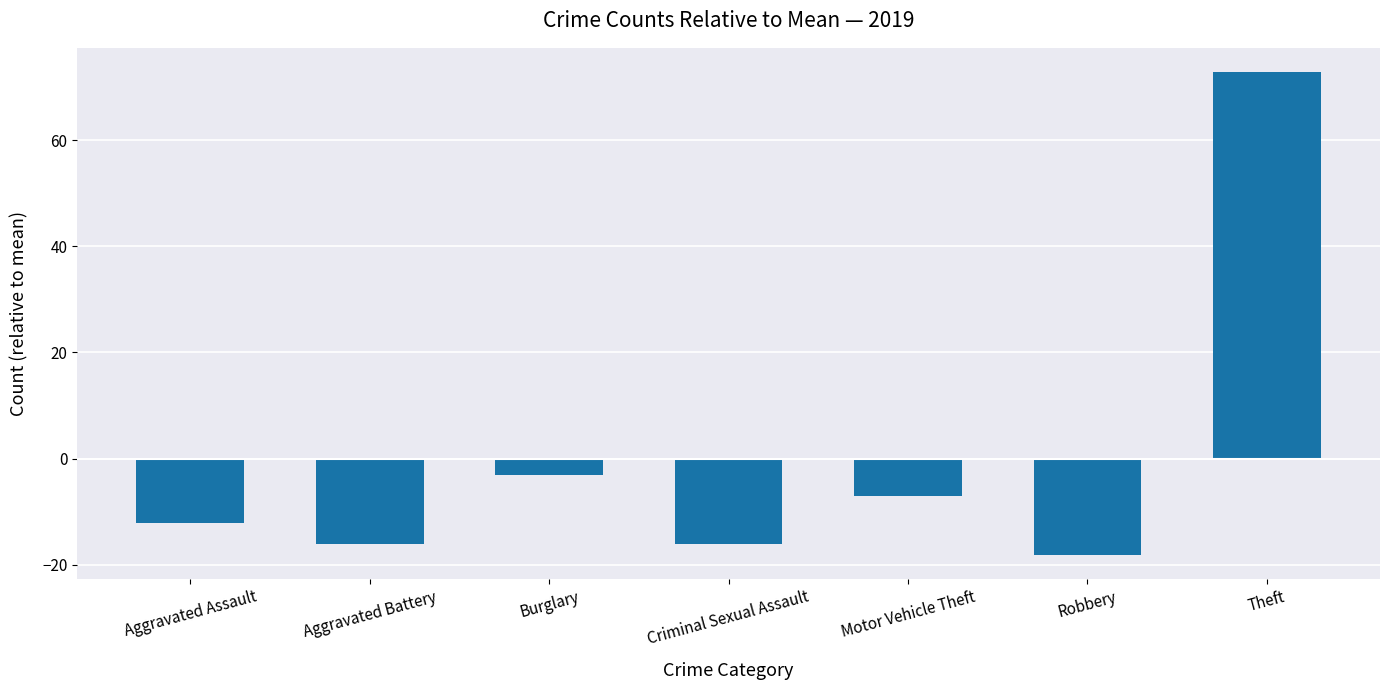

Reading left to right, extract all data points from this chart.

-12.1	-16.1	-3.1	-16.1	-7.1	-18.1	72.9